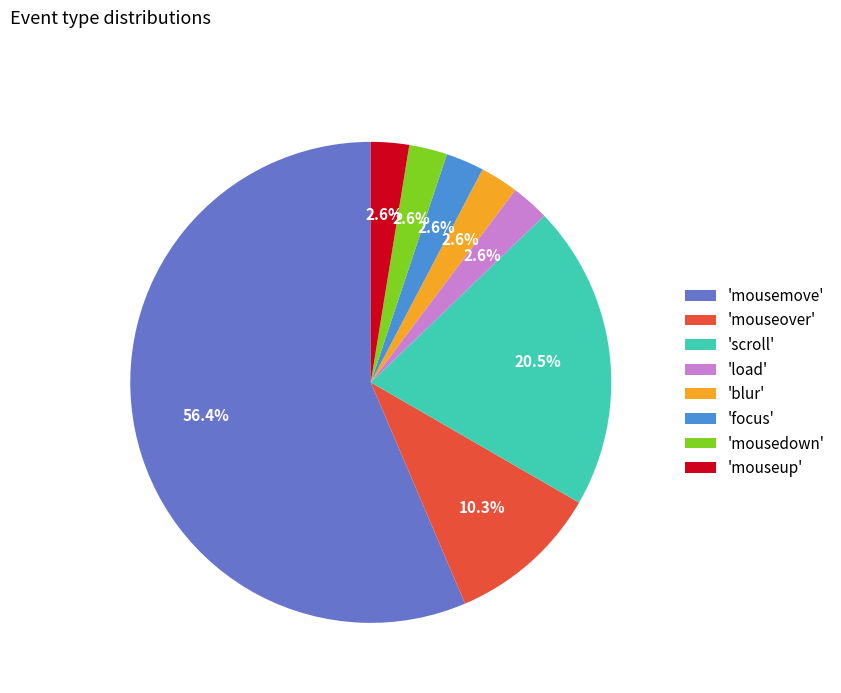

Count the number of slices in the pie.

8